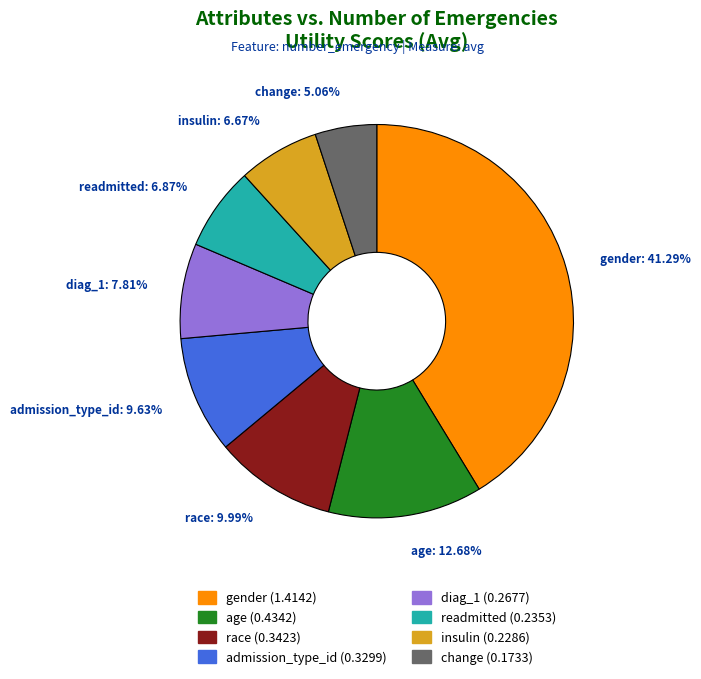

To the nearest percent, what percentage of the pie is gender?

41%